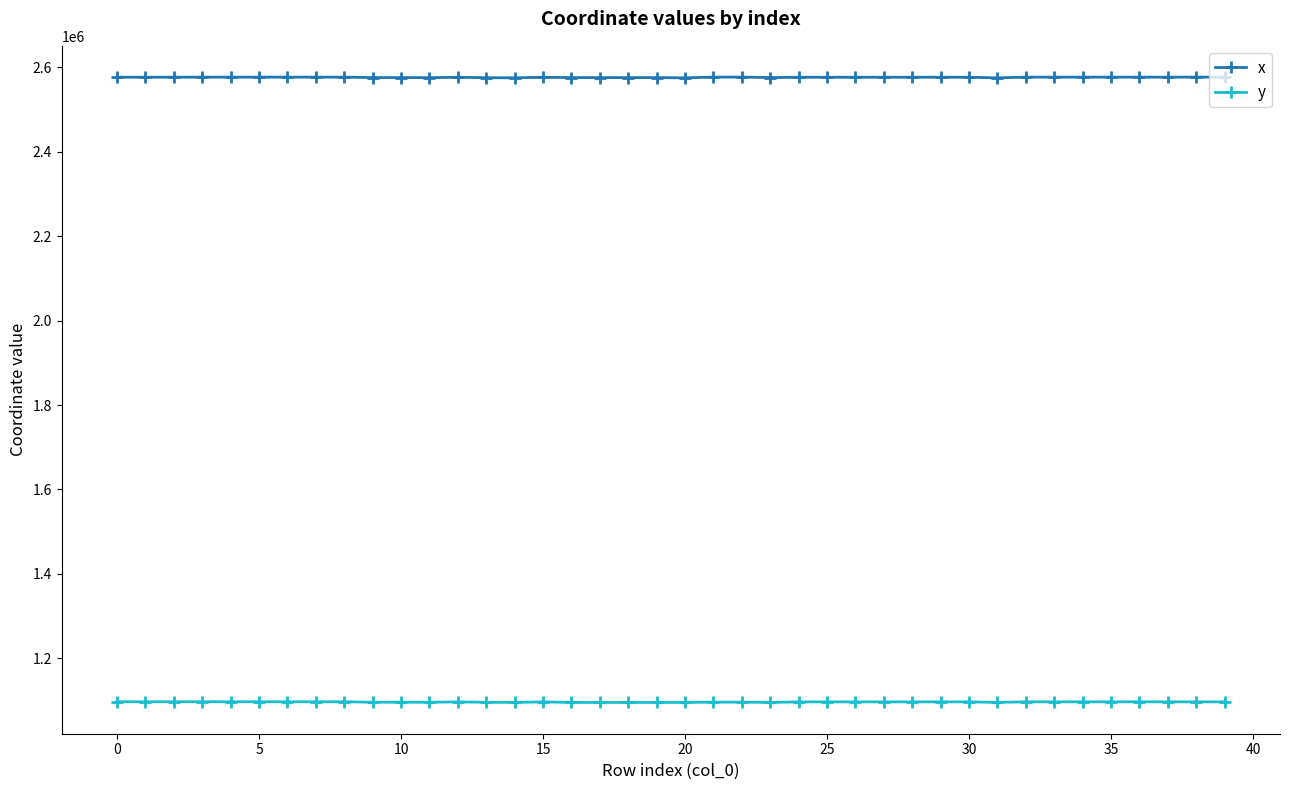

True or false: y and x intersect in this chart.

False